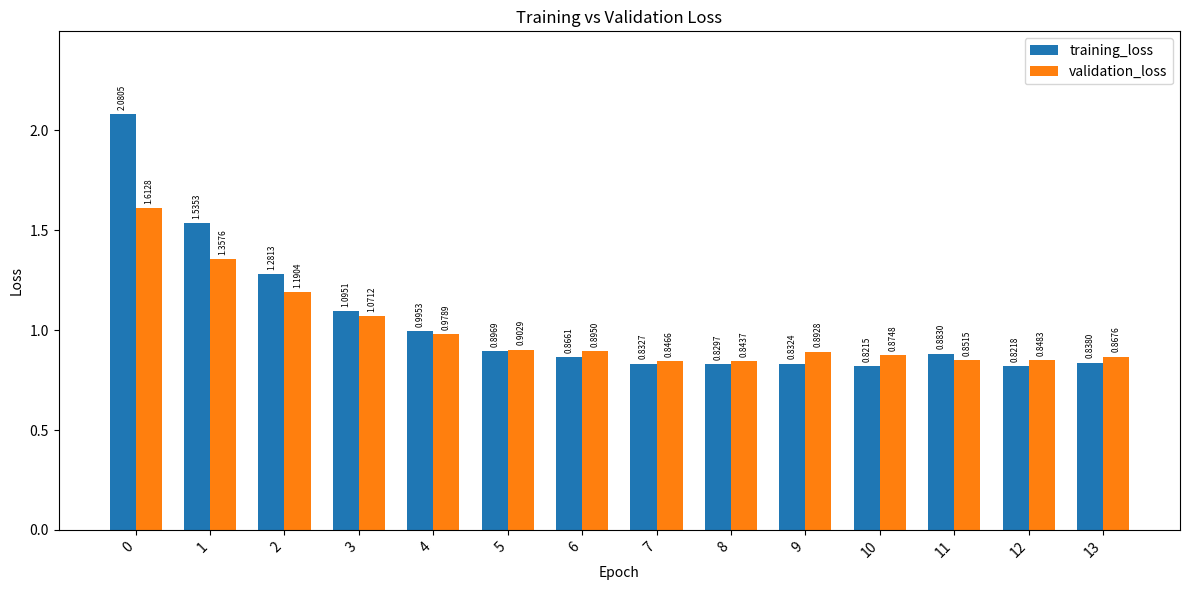

Which category has the lowest value in the training_loss series?

10